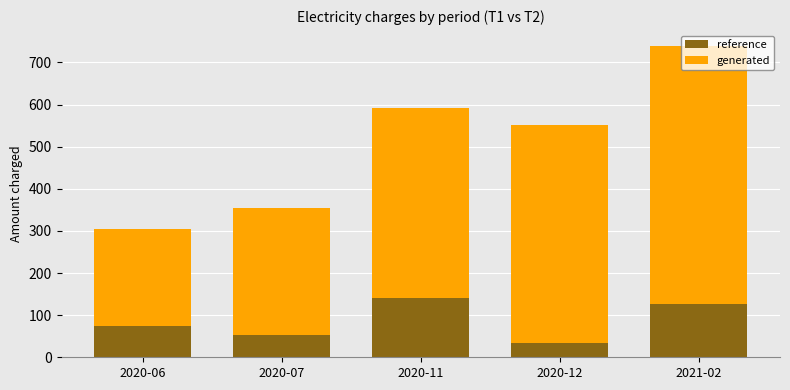

At which category is the sum across all series the highest?

2021-02